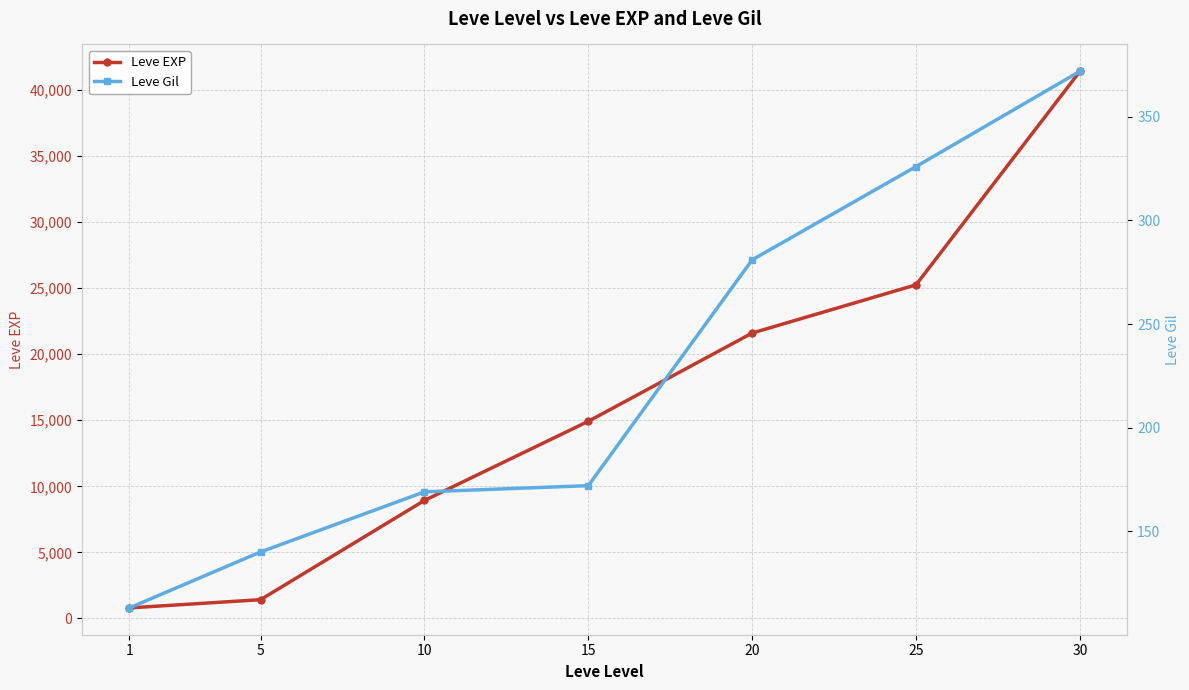

List the series in order of their overall mean, lowest first.

Leve Gil, Leve EXP